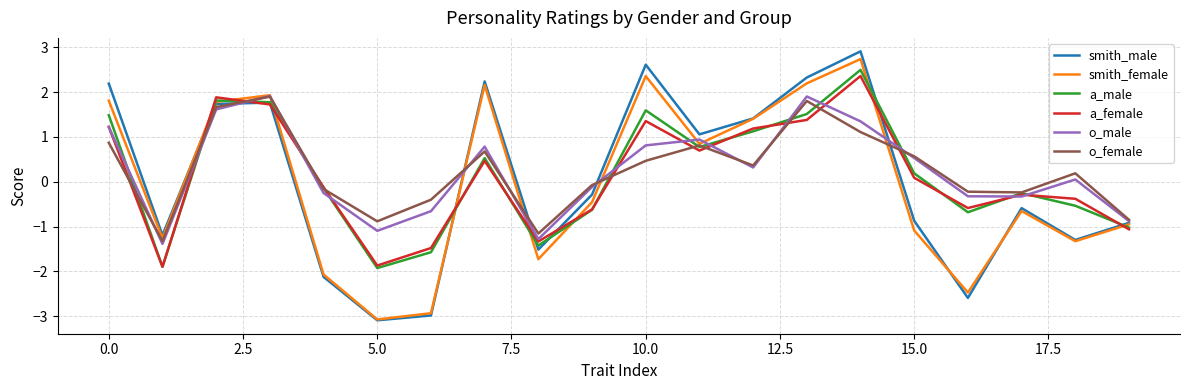

Which series has the largest range (max minus min)?

smith_male